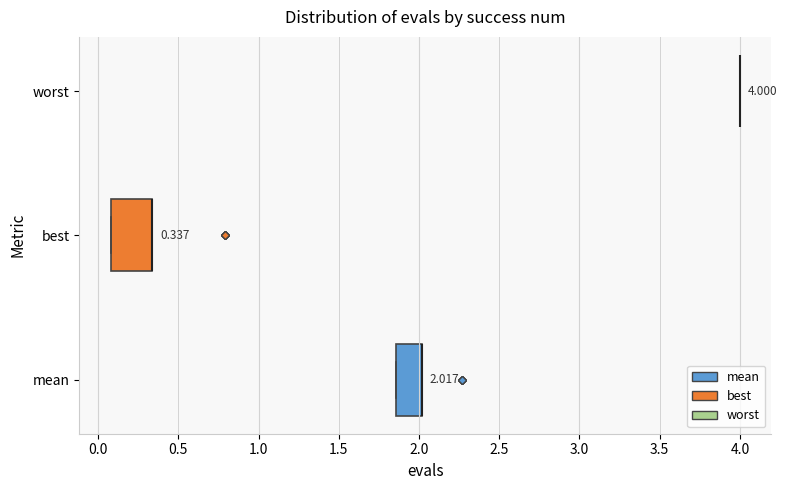

Comparing the boxes themselves (not the whiskers), which one is the widest?

best